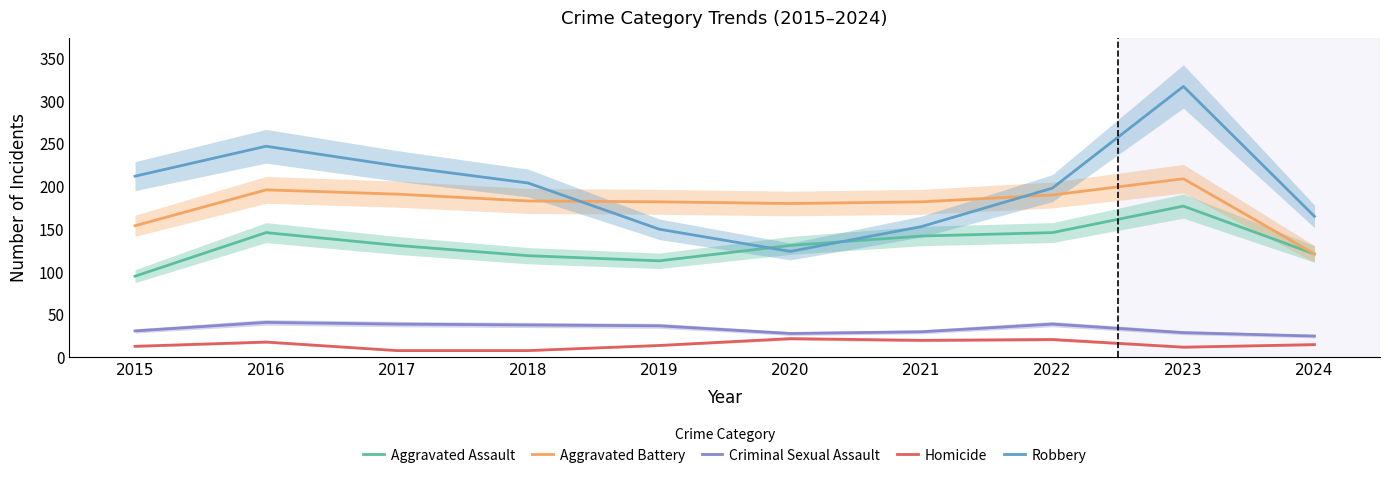

What is the spread (max minus min) of values at 2021?

162